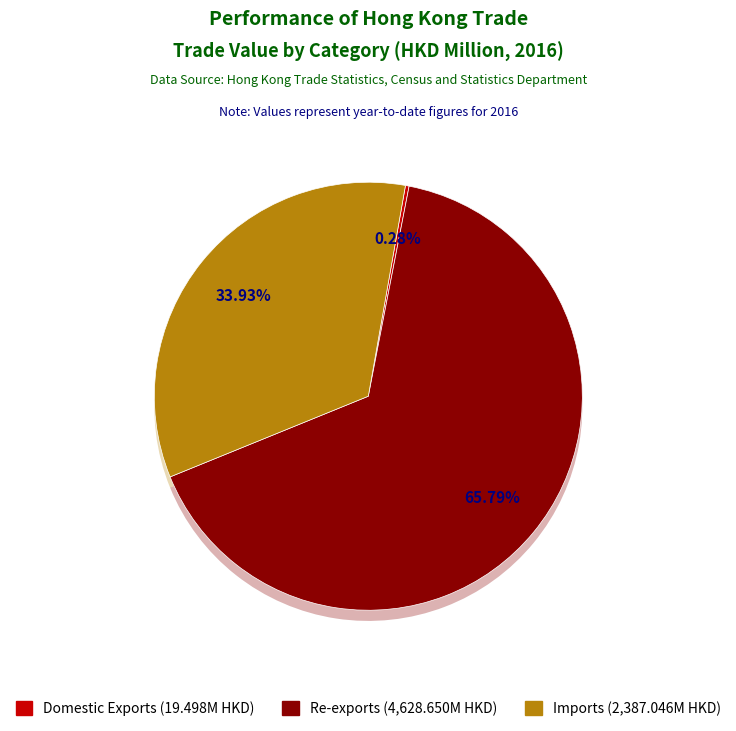

What is the change in value from Domestic Exports to Imports?

+2367.5